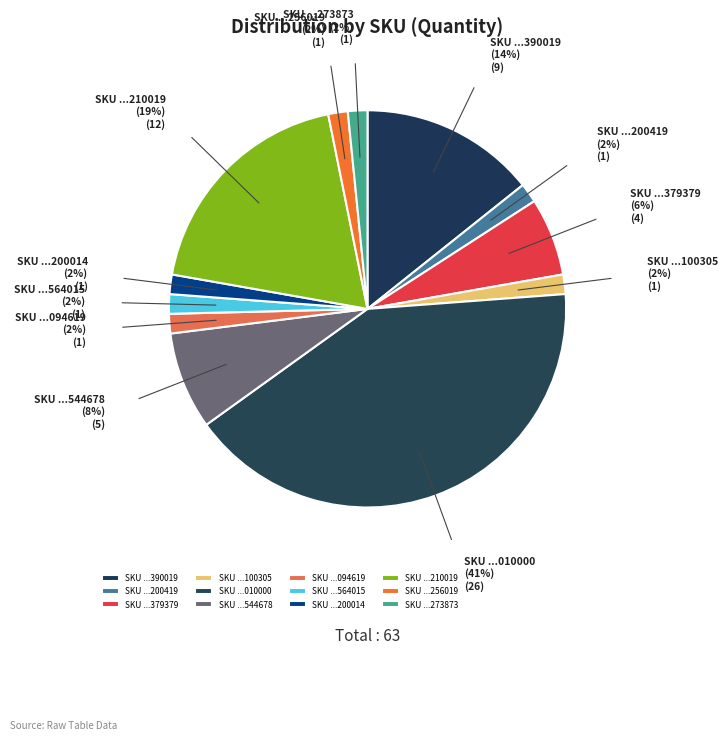

Is the sum of SKU ...256019 and SKU ...273873 greater than half?

No